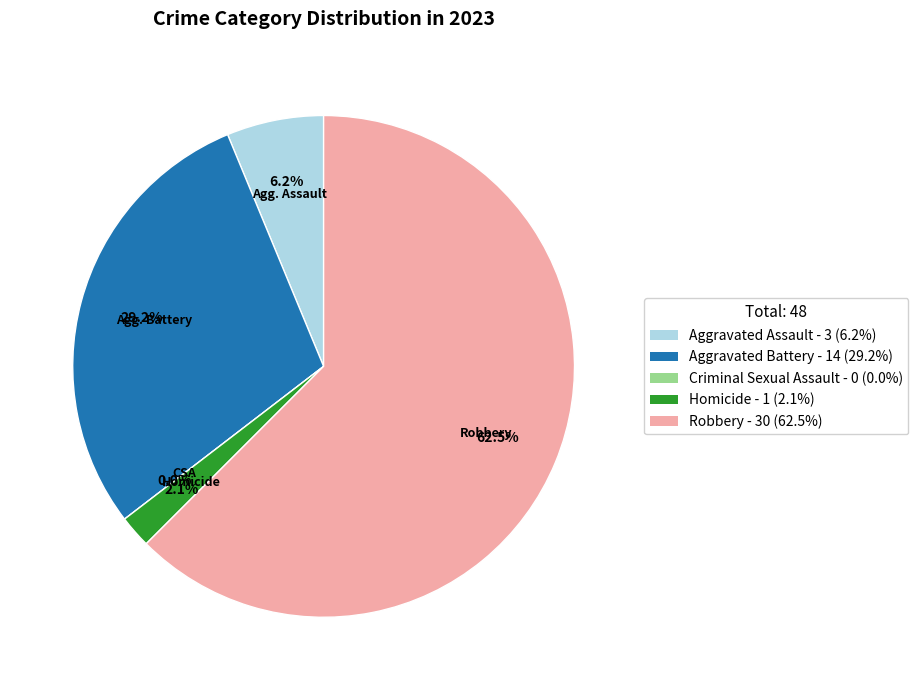

Combined, do Aggravated Battery and Criminal Sexual Assault account for over 50%?

No